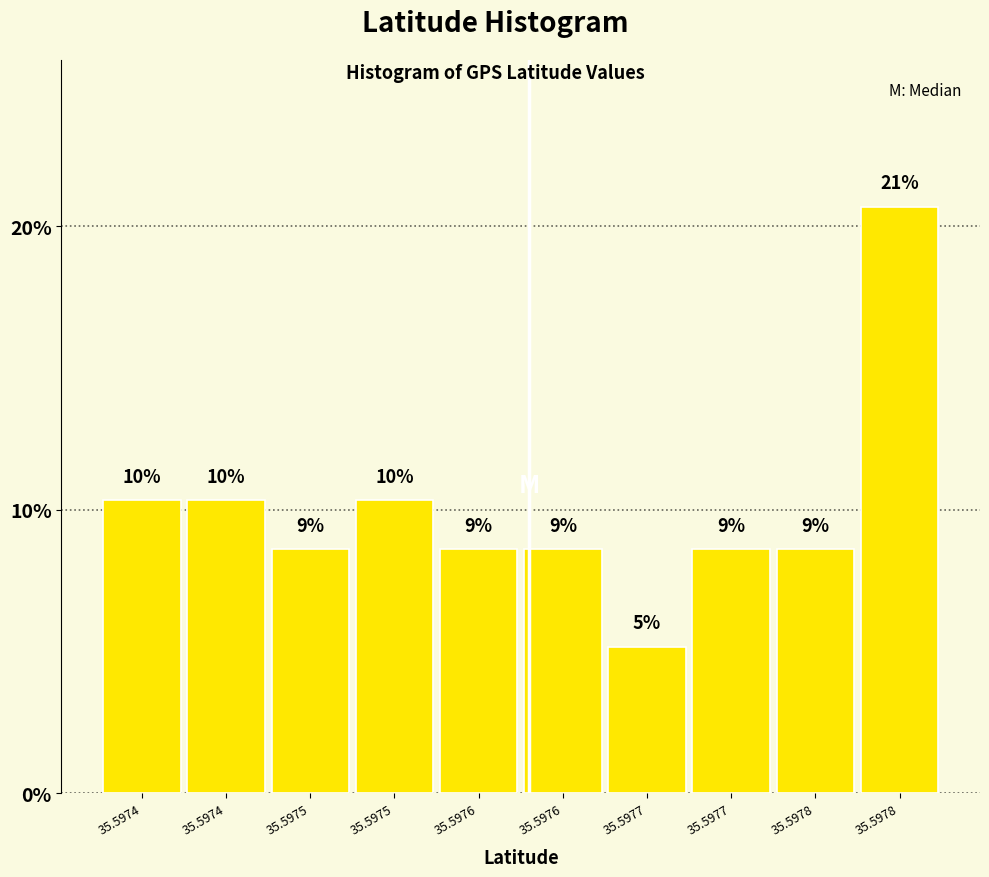

Are the bars horizontal?

No